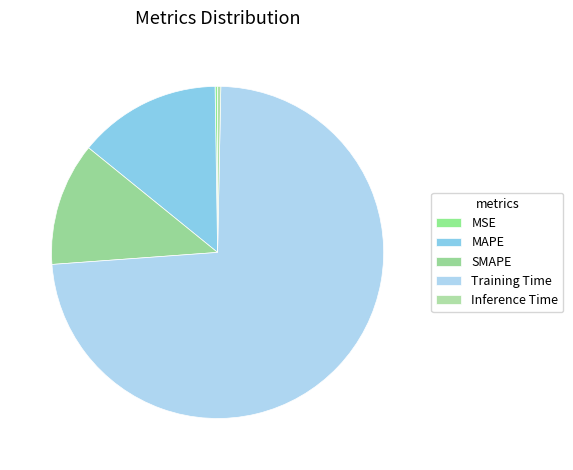

How many slices are in this pie chart?

5